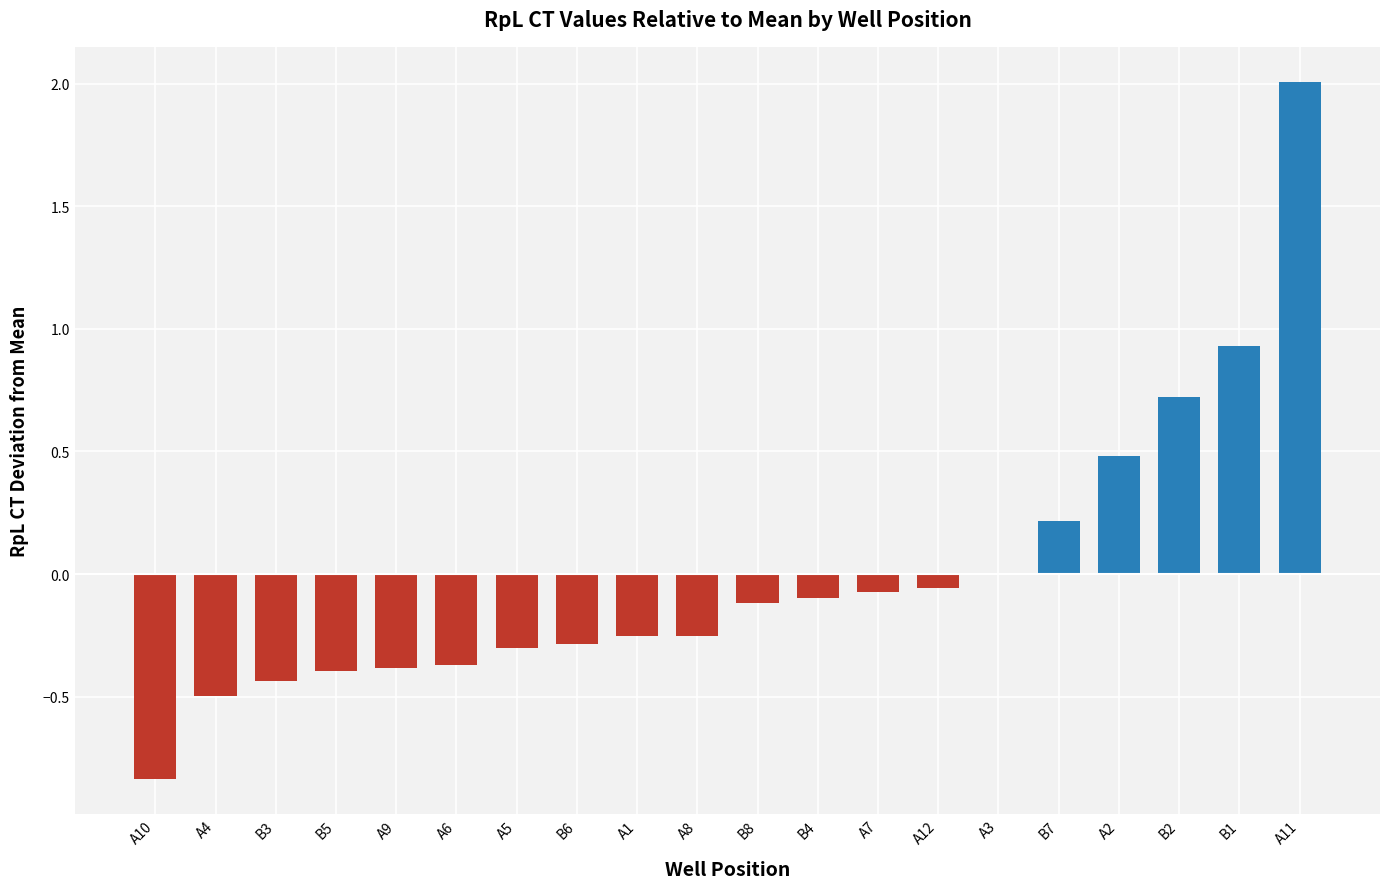

The value at A3 is -0.0. True or false?

True